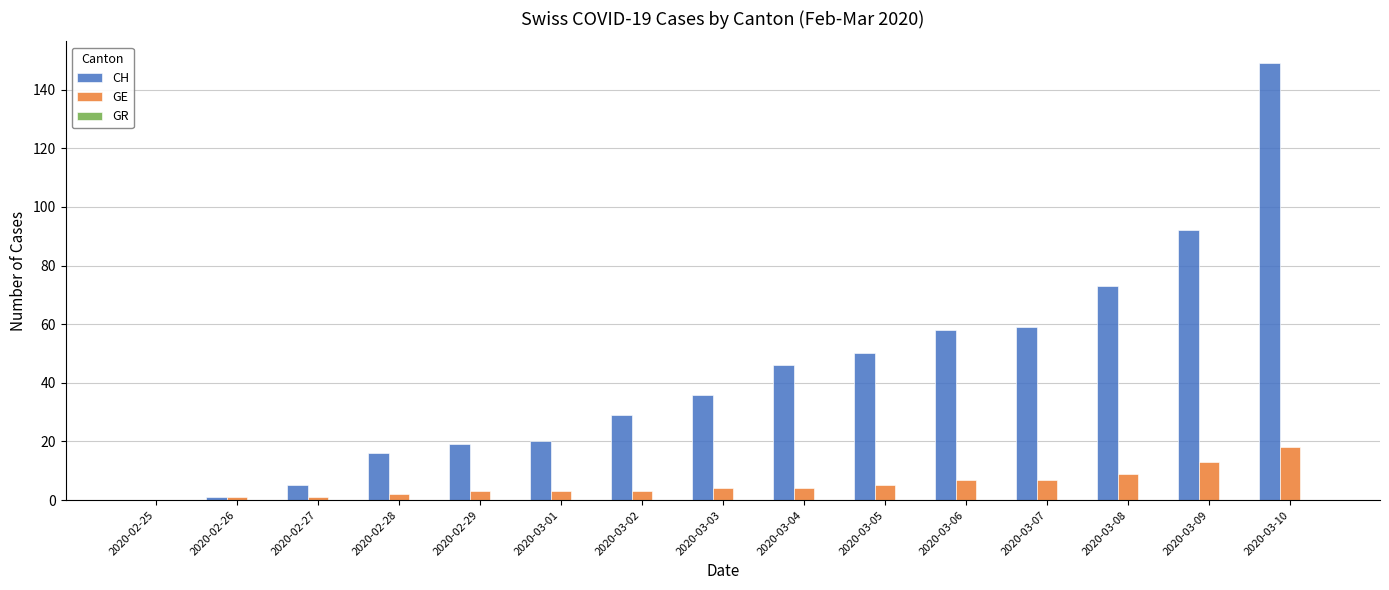

What is the total value across all series at 2020-03-06?

65